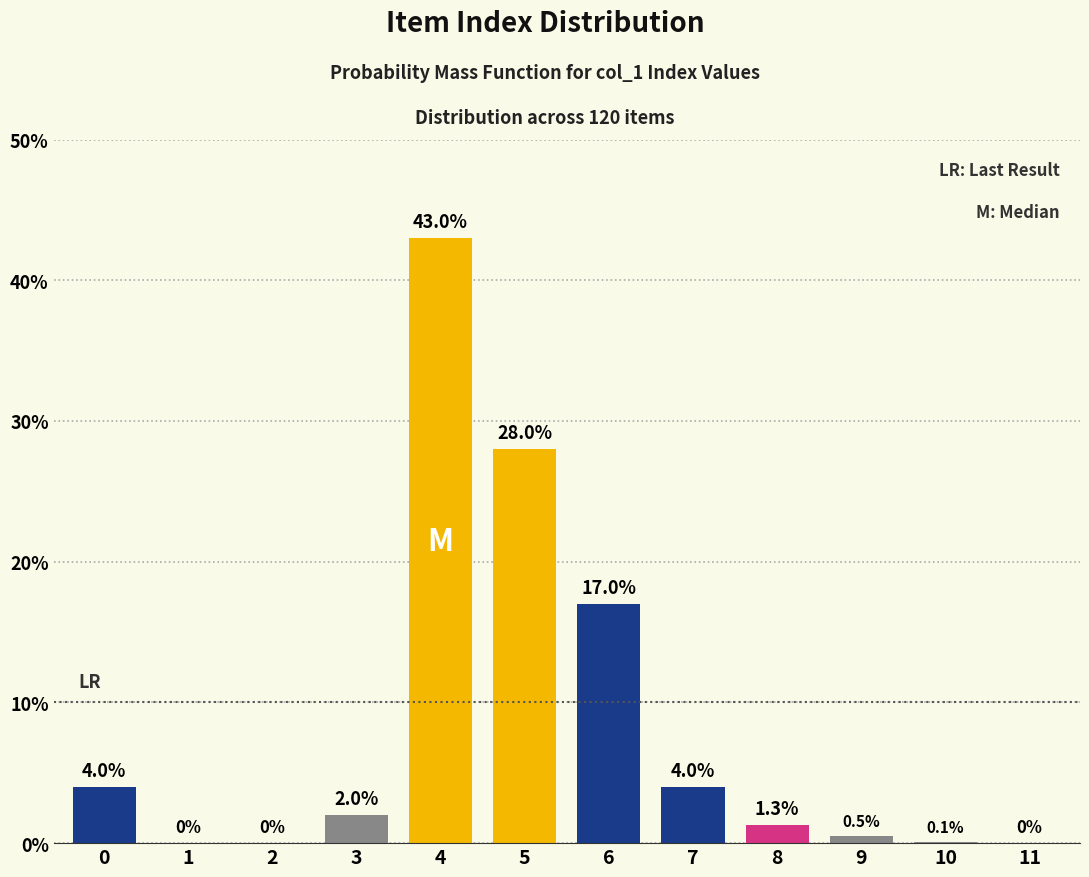

Reading left to right, list all the values displayed in this chart.

0=4.0	1=0.0	2=0.0	3=2.0	4=43.0	5=28.0	6=17.0	7=4.0	8=1.3	9=0.5	10=0.1	11=0.0